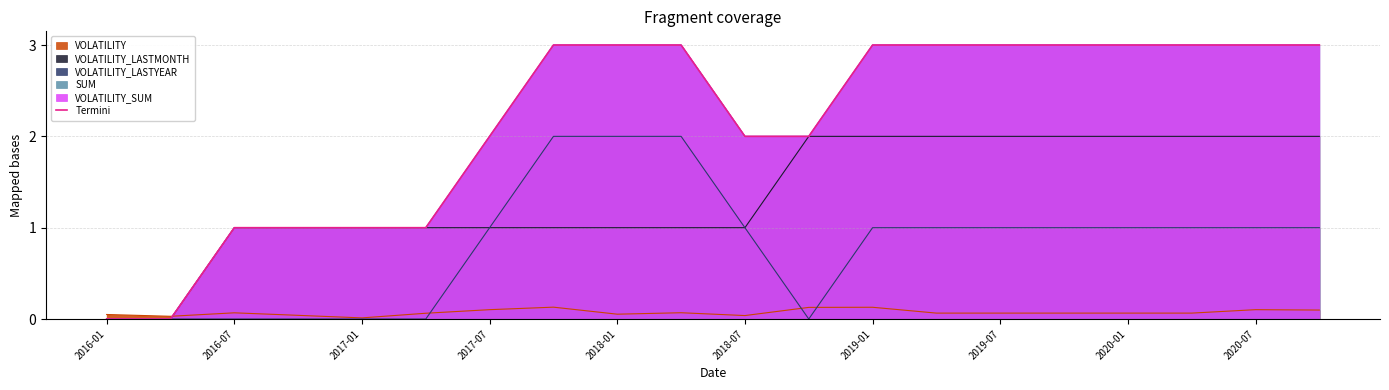

Reading left to right, extract all data points from this chart.

0	0	1	1	1	1	2	3	3	3	2	2	3	3	3	3	3	3	3	3